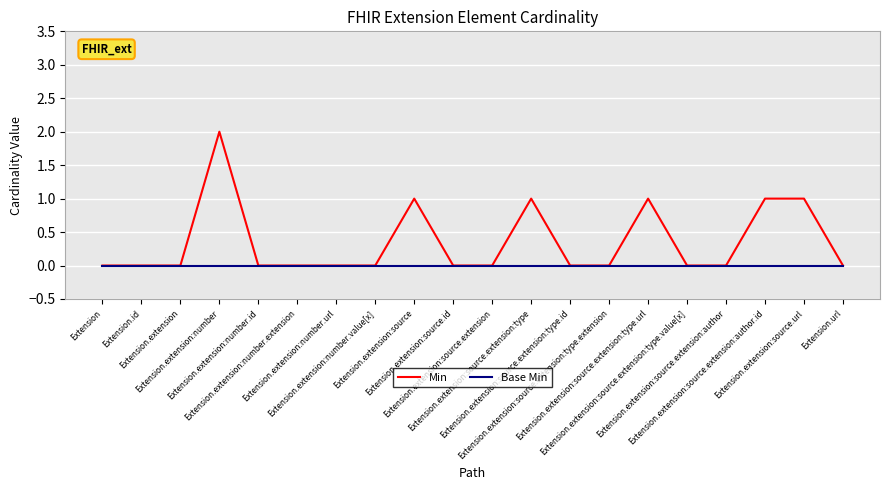

How many distinct data groups are displayed?

2